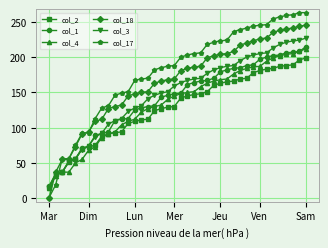

List the series in order of their peak value, lowest first.

col_2, col_4, col_1, col_3, col_18, col_17